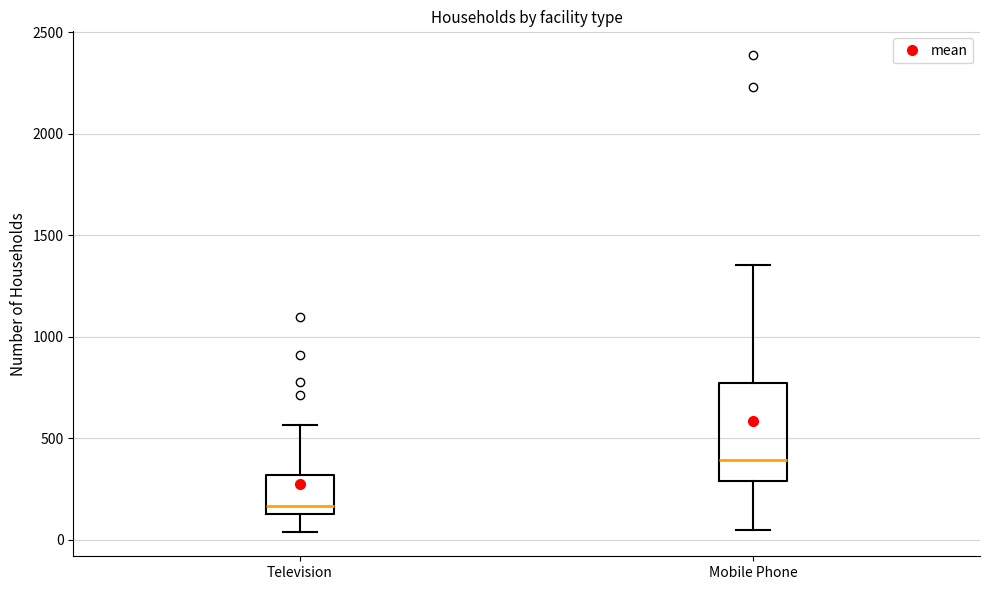

Which box's median line is the lowest?

Television